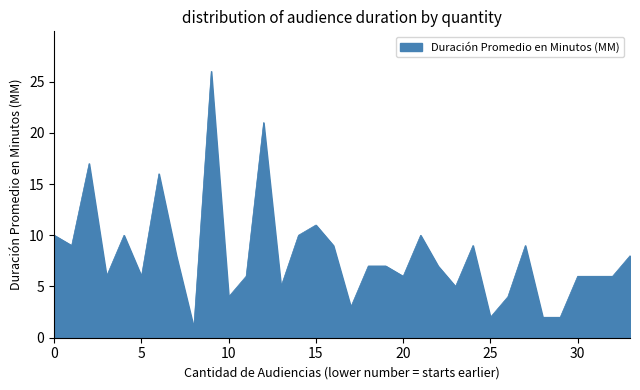

What is the maximum value shown in the chart?

26